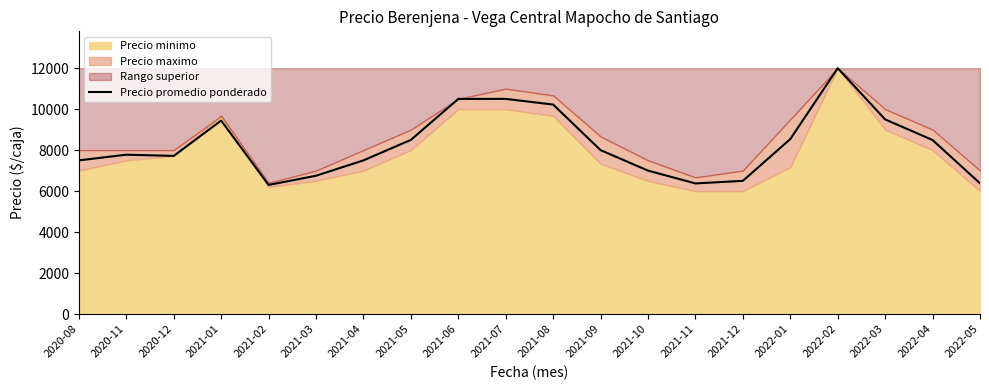

Between 2021-09 and 2020-08, which is larger?

2021-09